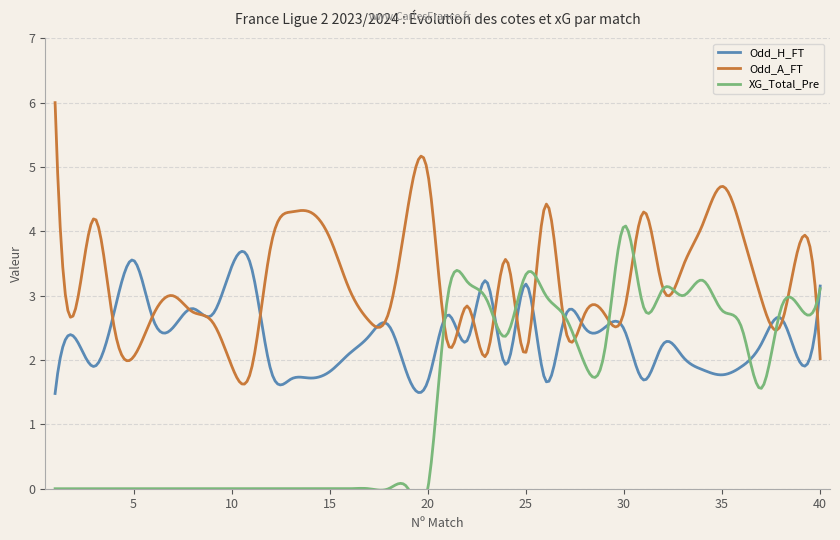

What are all the series names shown in the legend?

Odd_H_FT, Odd_A_FT, XG_Total_Pre